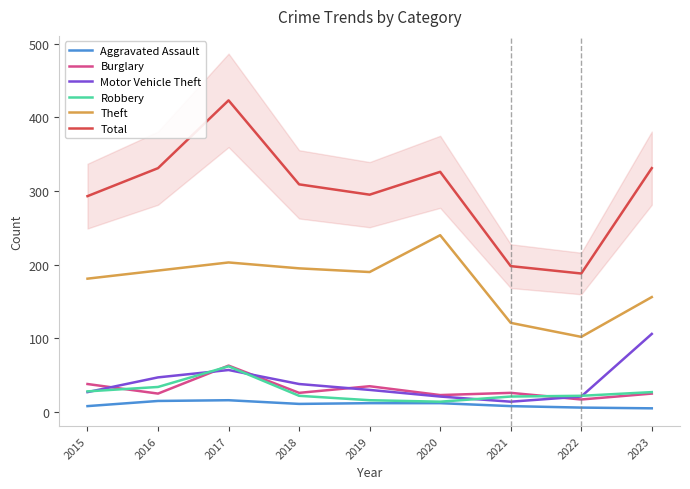

What is the value of the Burglary point at the 5th from the left?

35